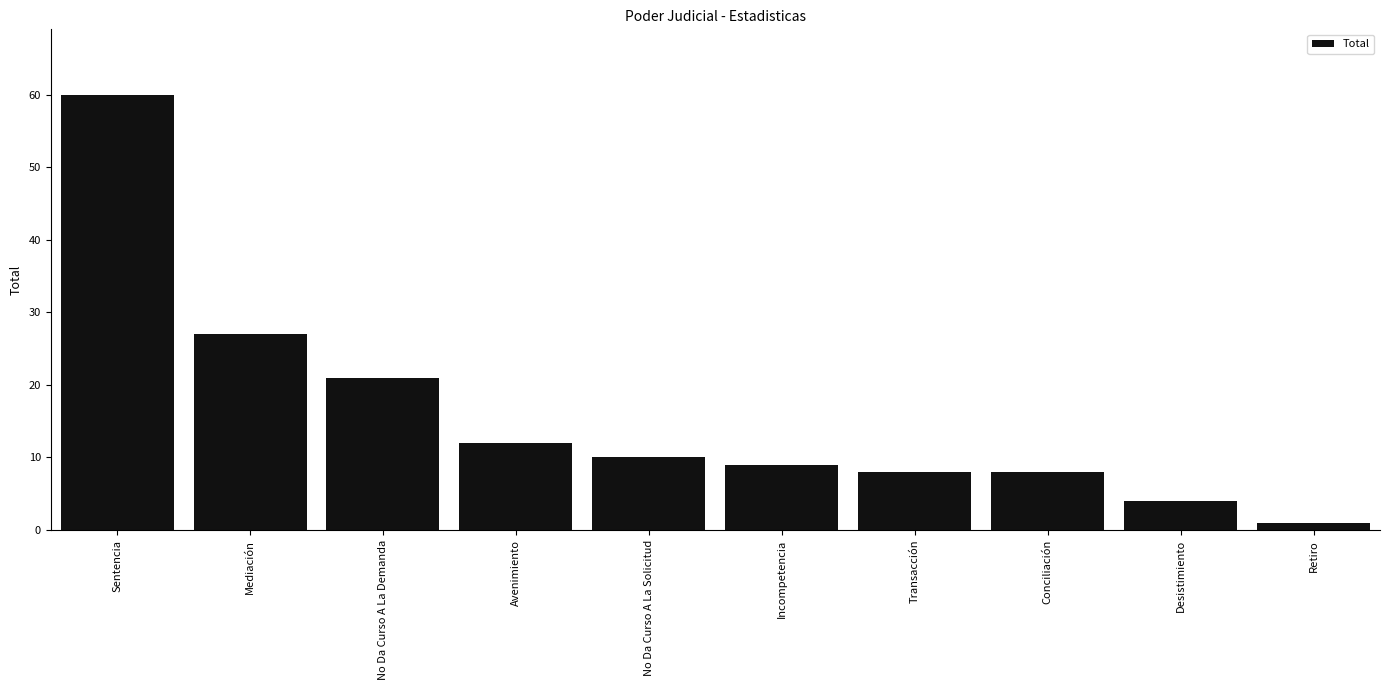

What is the change in value from Sentencia to Desistimiento?

-56